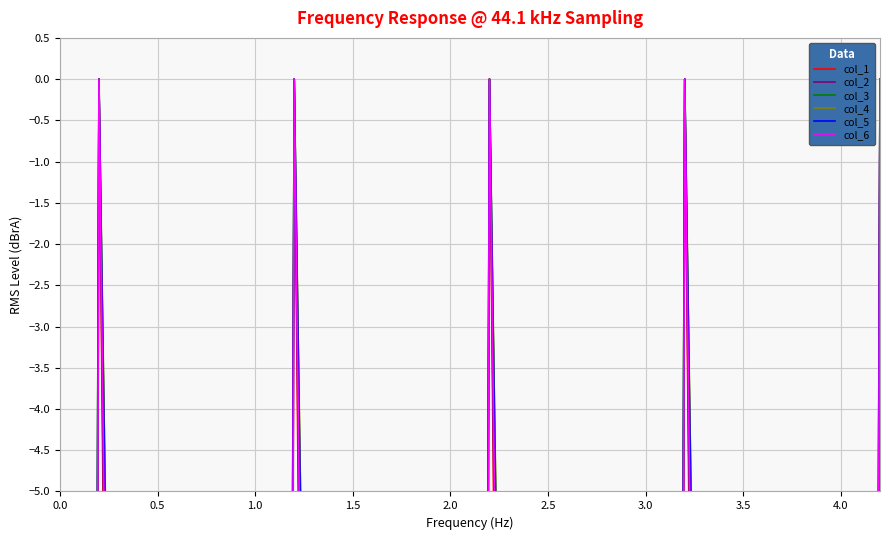

Which series has the widest spread of values?

col_1